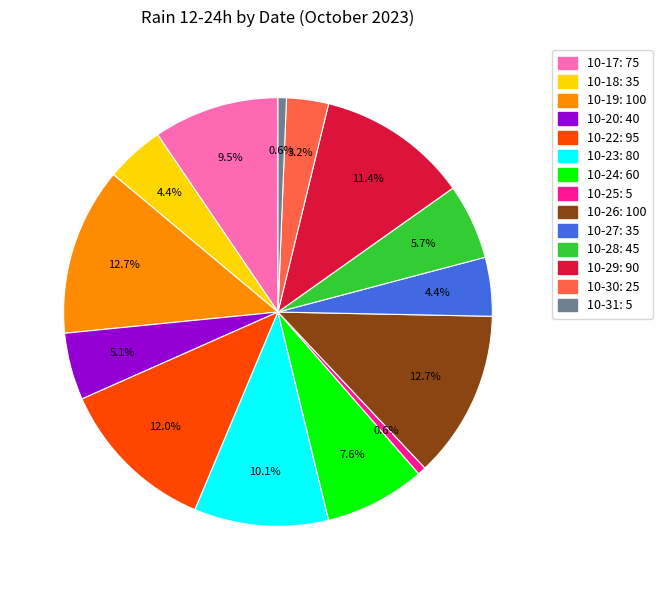

What portion of the pie excludes 10-28: 45?

94.3%